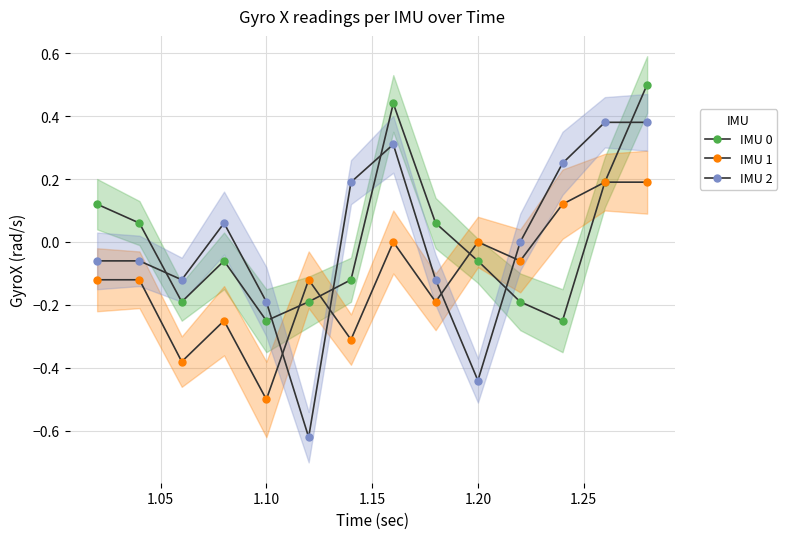

Rank the series at 1.10 from lowest to highest value.

IMU 1, IMU 0, IMU 2